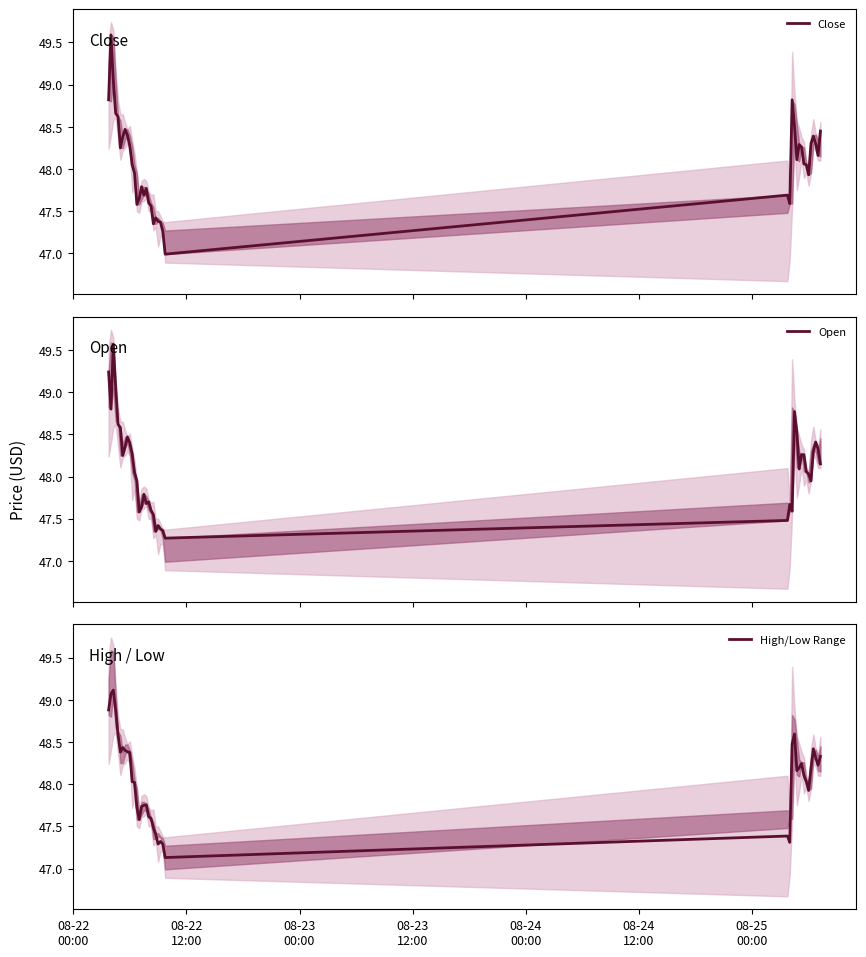

What is the minimum value for High/Low Range?

47.1